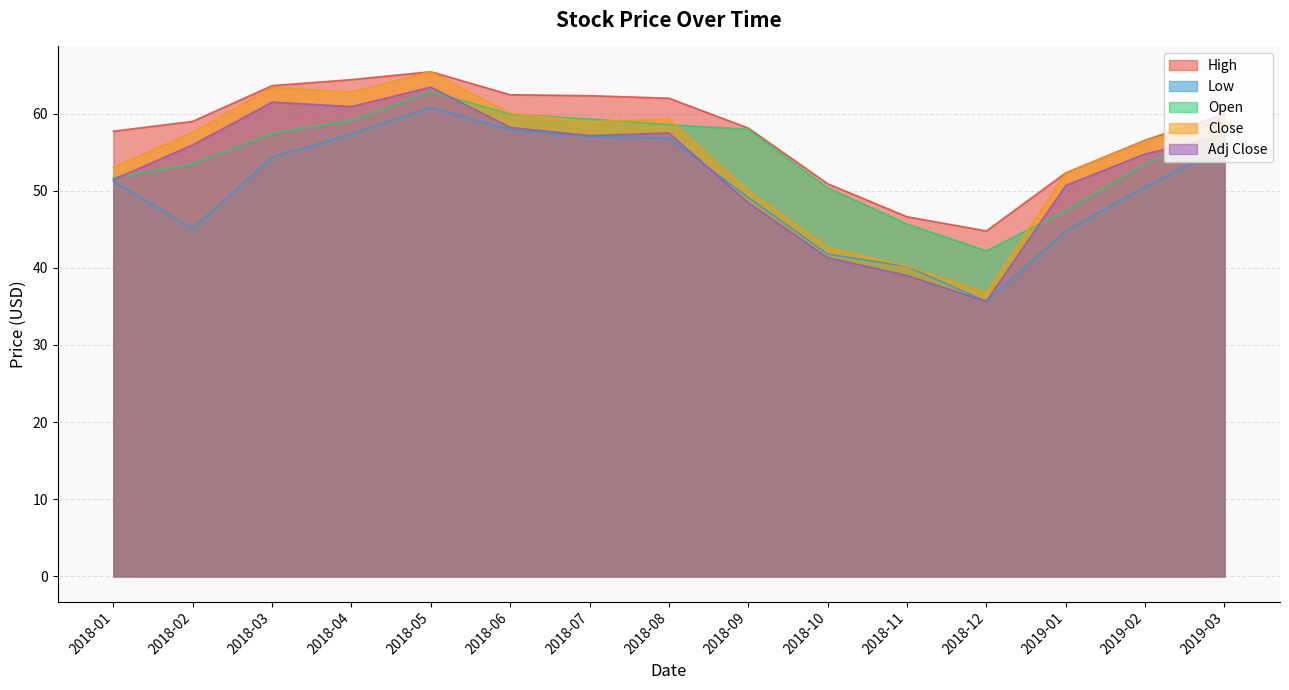

What are all the series names shown in the legend?

High, Low, Open, Close, Adj Close